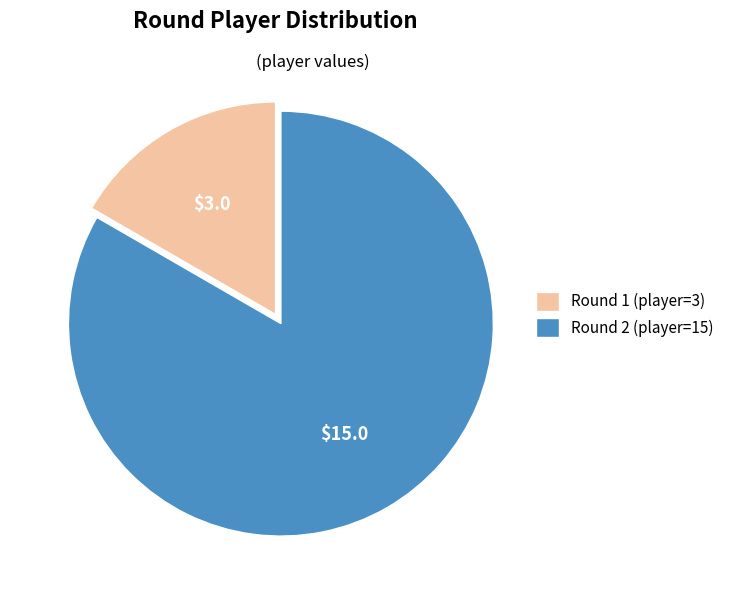

Which category accounts for the majority?

Round 2 (player=15)